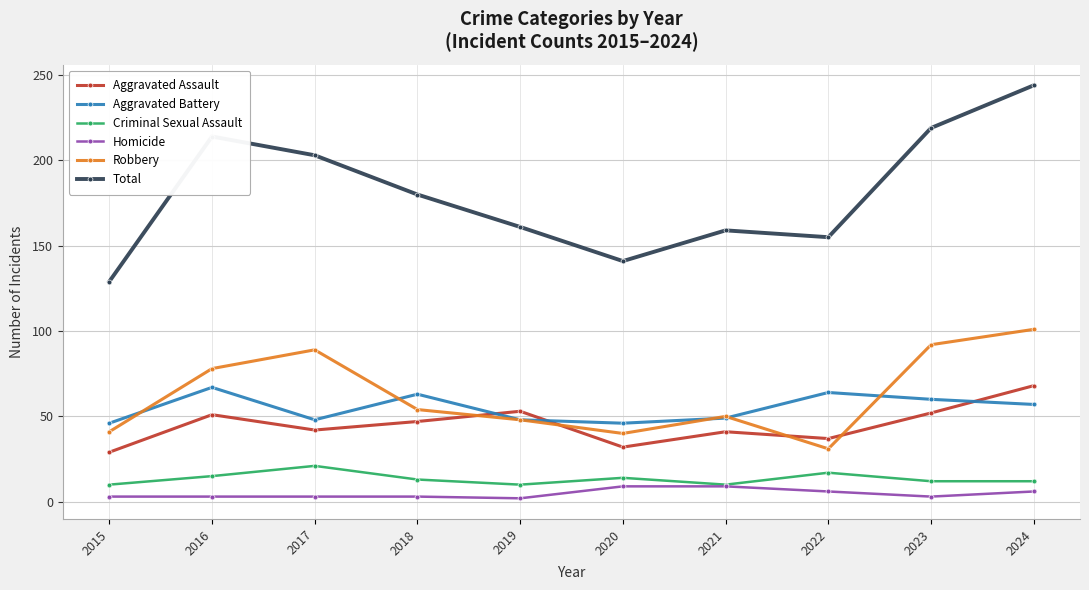

Count the number of data series in this chart.

6